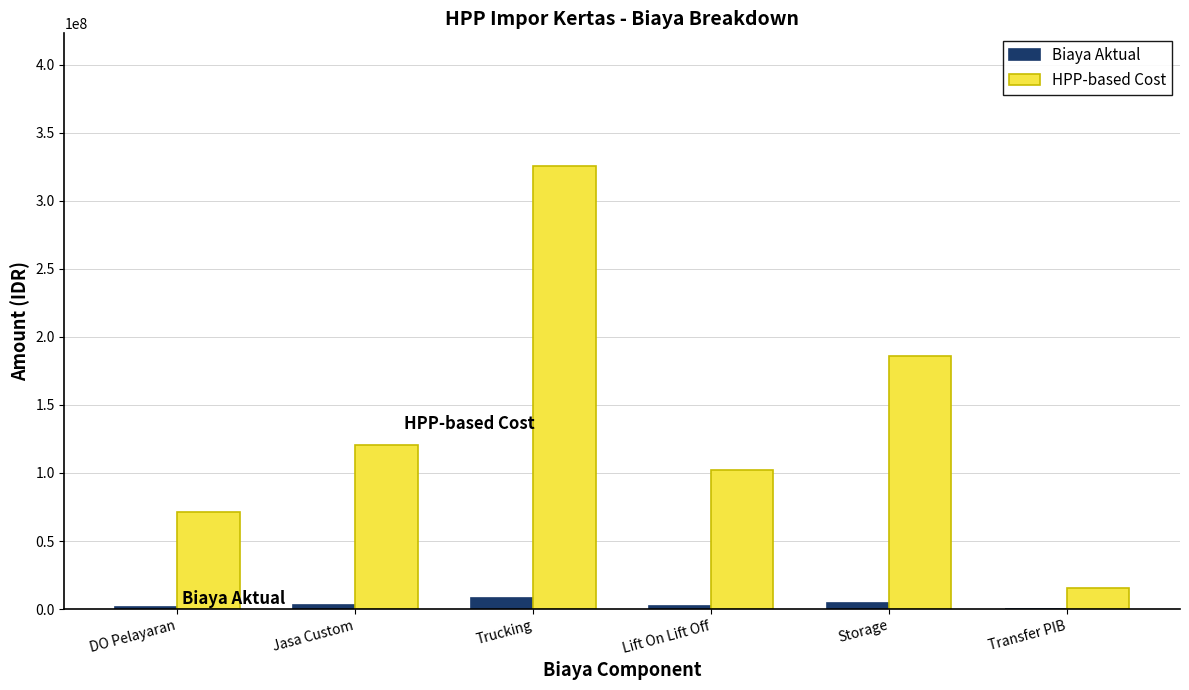

The value of HPP-based Cost at Jasa Custom is 171011416.3. True or false?

False